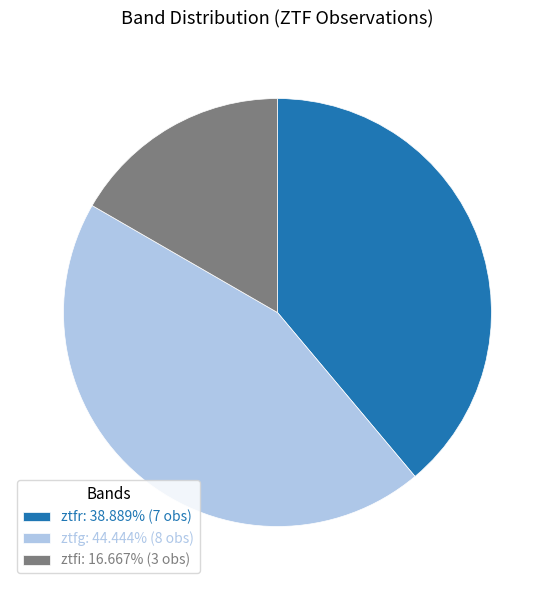

The ztfg slice represents 44% of the pie. True or false?

True